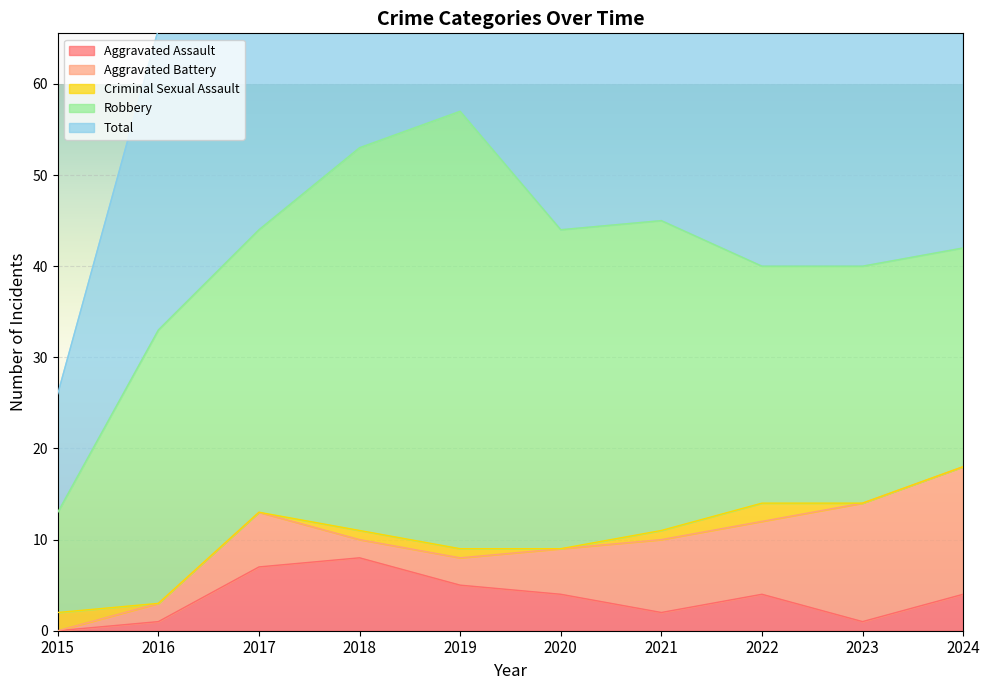

What is the difference between the highest and lowest values at 2015?

13